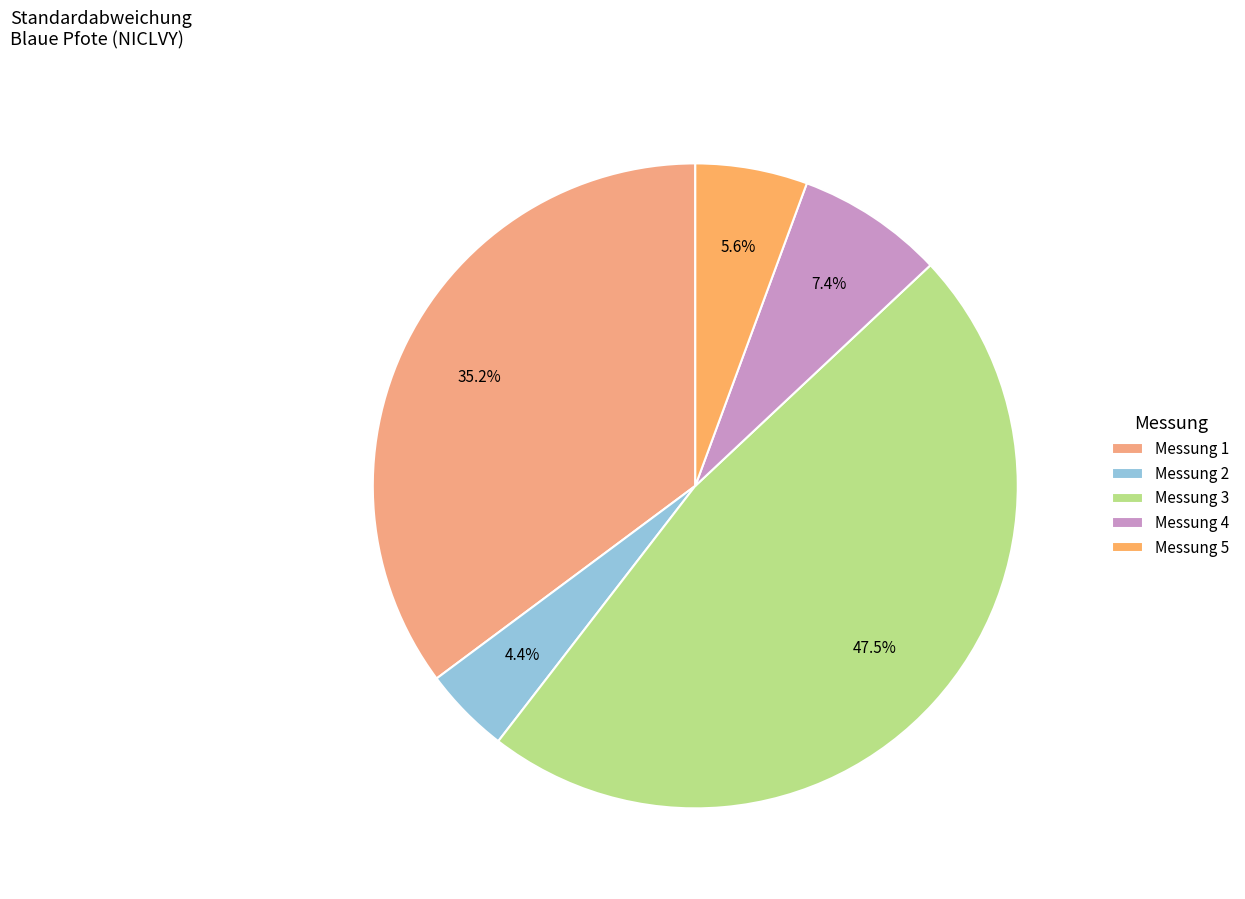

To the nearest percent, what is the difference between the Messung 2 and Messung 3 slice percentages?

43%